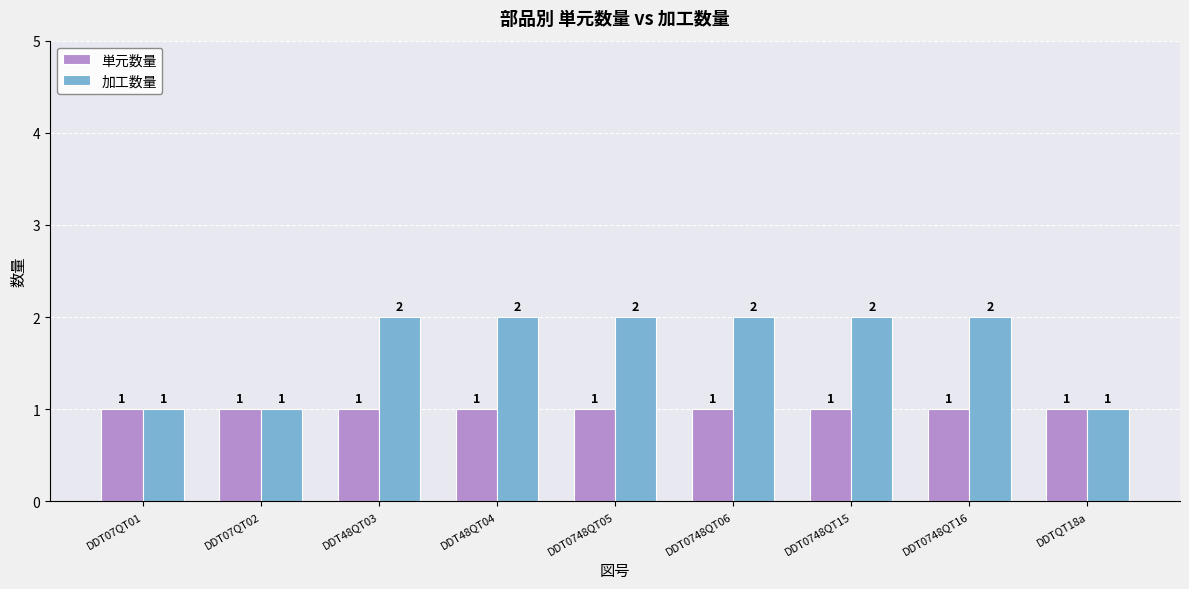

True or false: 単元数量 has a value of 1 at DDT48QT03.

True